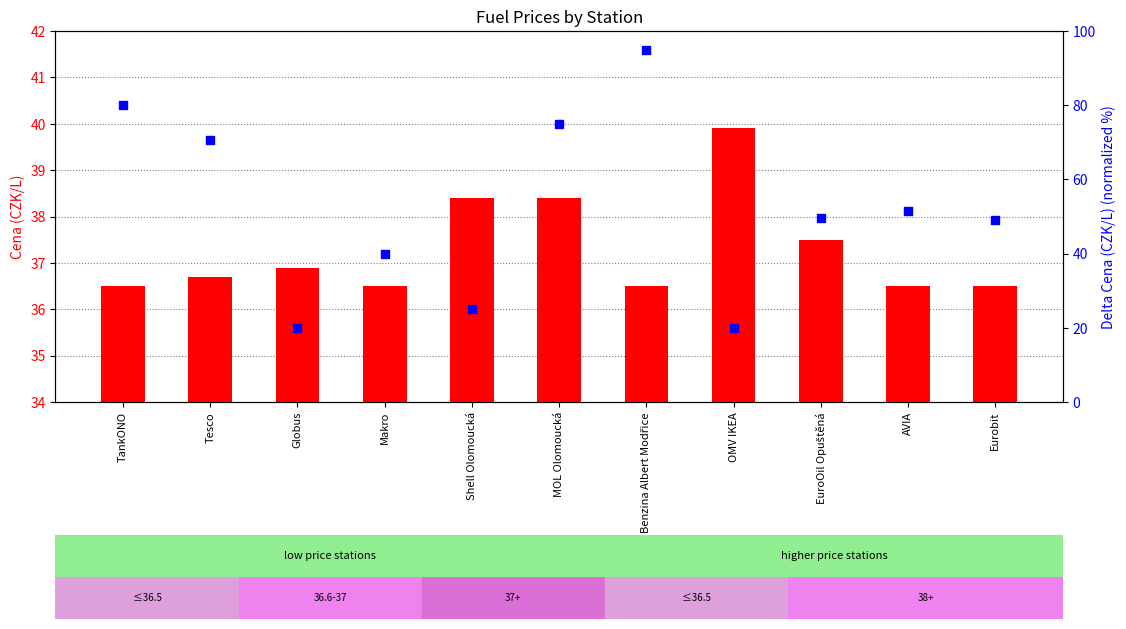

At how many categories does at least one series exceed 68?

4